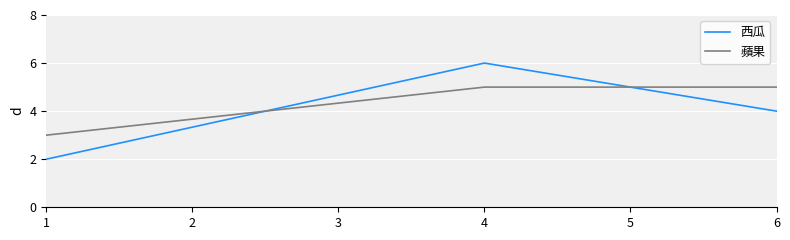

List the labels in order of 西瓜 value, largest first.

4, 6, 1